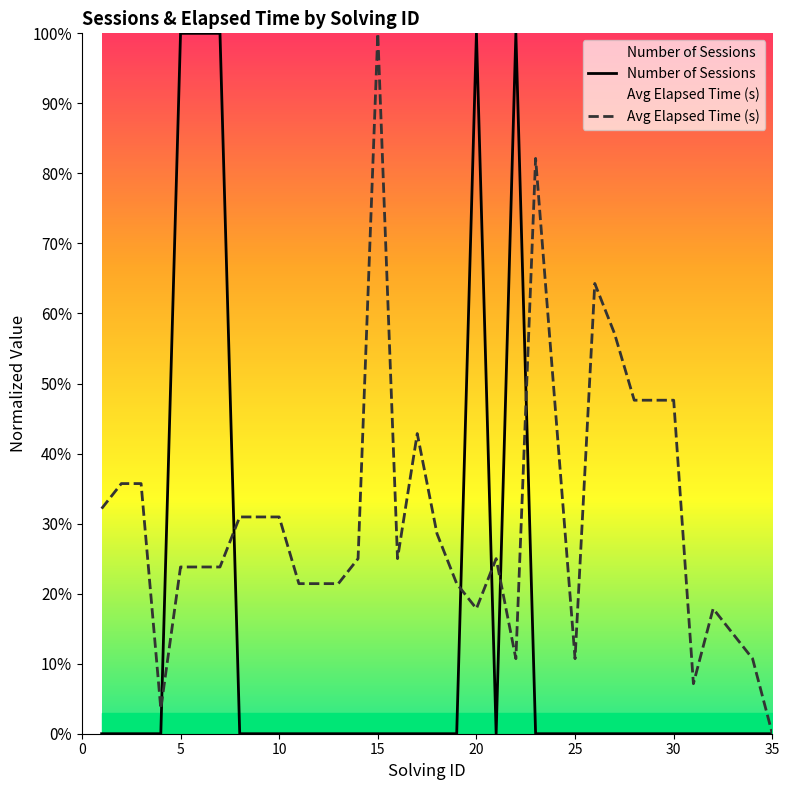

Is the value of Avg Elapsed Time (s) at 15 greater than the value of Number of Sessions at 20?

No